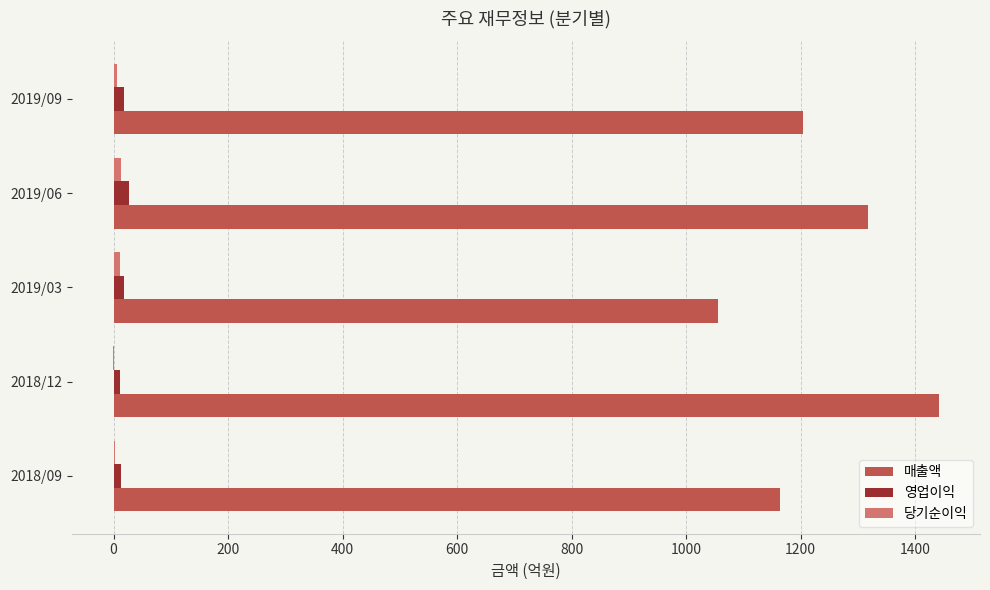

What is the sum of all 매출액 values?

6181